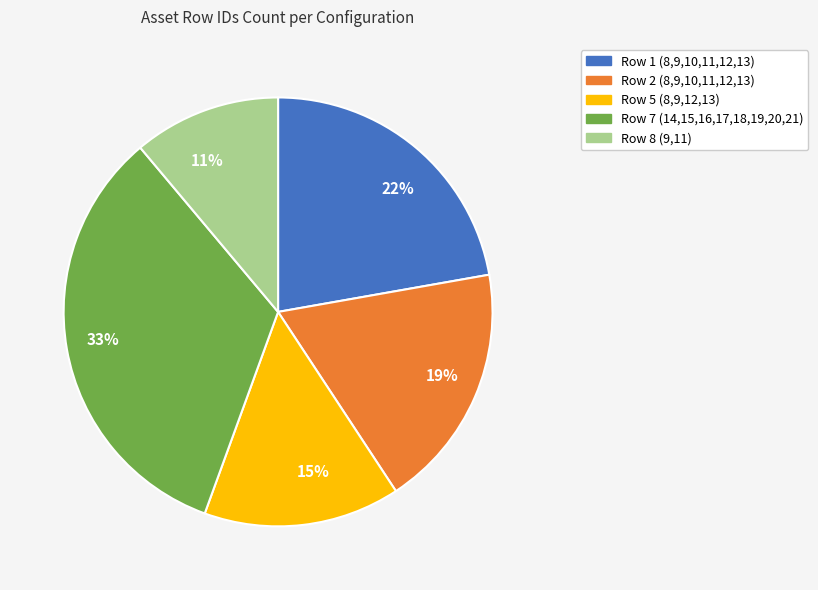

Which category has the smallest portion of the pie?

11%